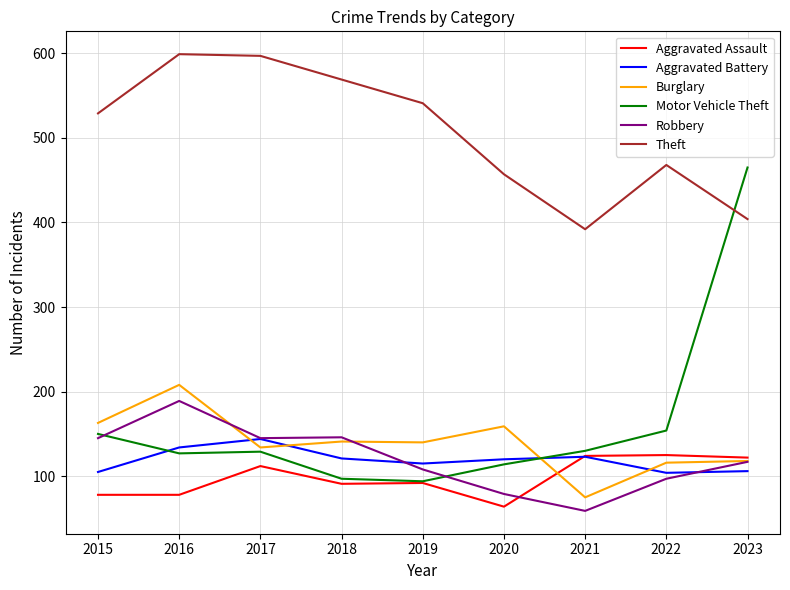

How many interior local peaks does the Theft series have?

2